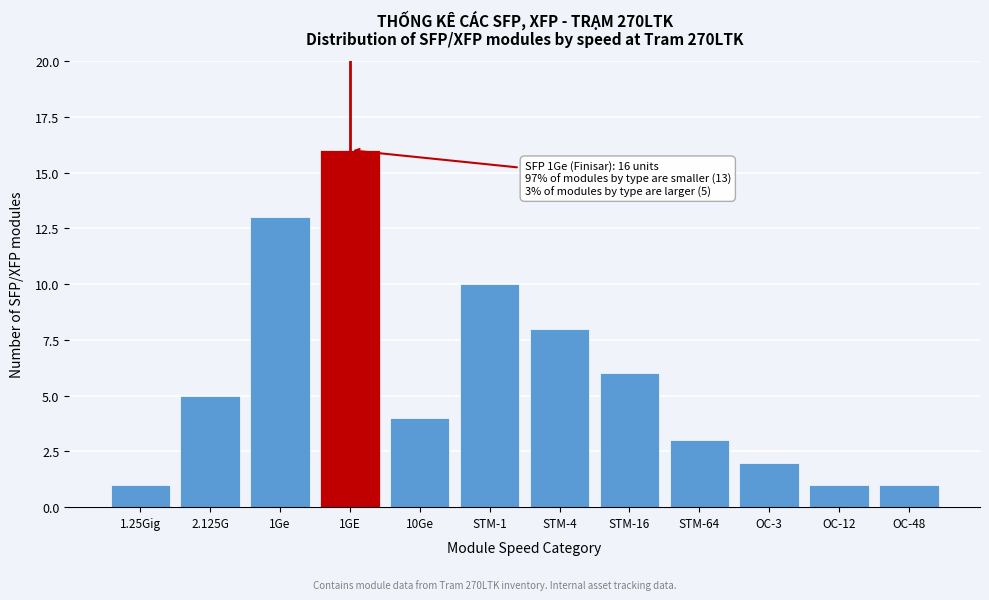

Reading right to left, transcribe all the data shown in this chart.

OC-48=1	OC-12=1	OC-3=2	STM-64=3	STM-16=6	STM-4=8	STM-1=10	10Ge=4	1GE=16	1Ge=13	2.125G=5	1.25Gig=1